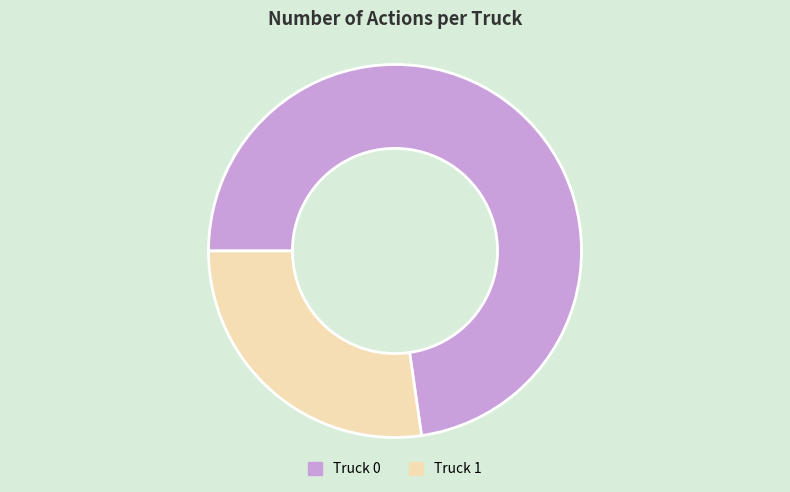

Approximately how many times larger is the value at Truck 0 compared to Truck 1?

2.7